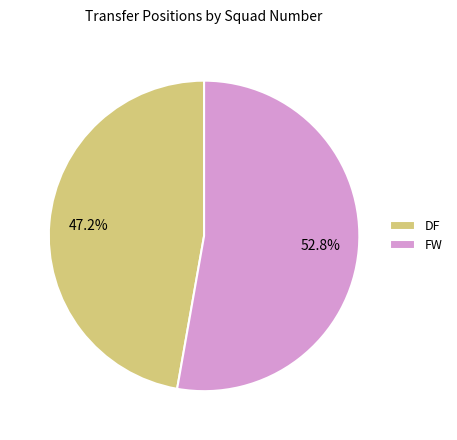

To the nearest percent, what portion does DF represent?

47%